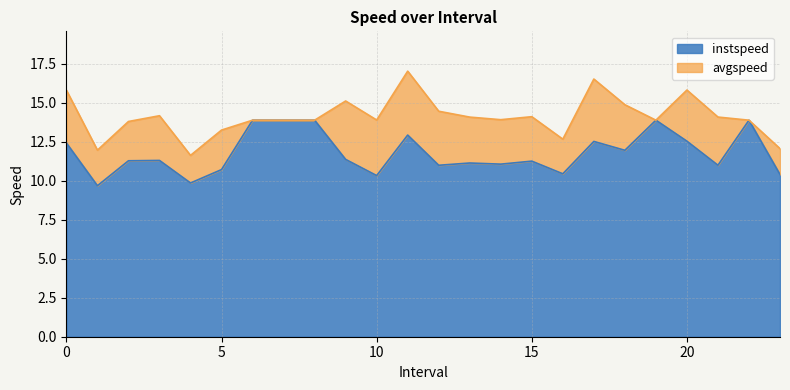

Between 23 and 6, which is larger?

6